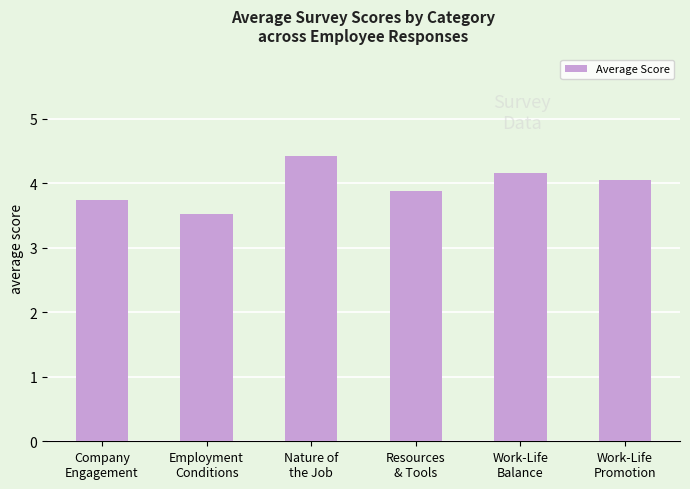

What is the sum of all values?

23.8